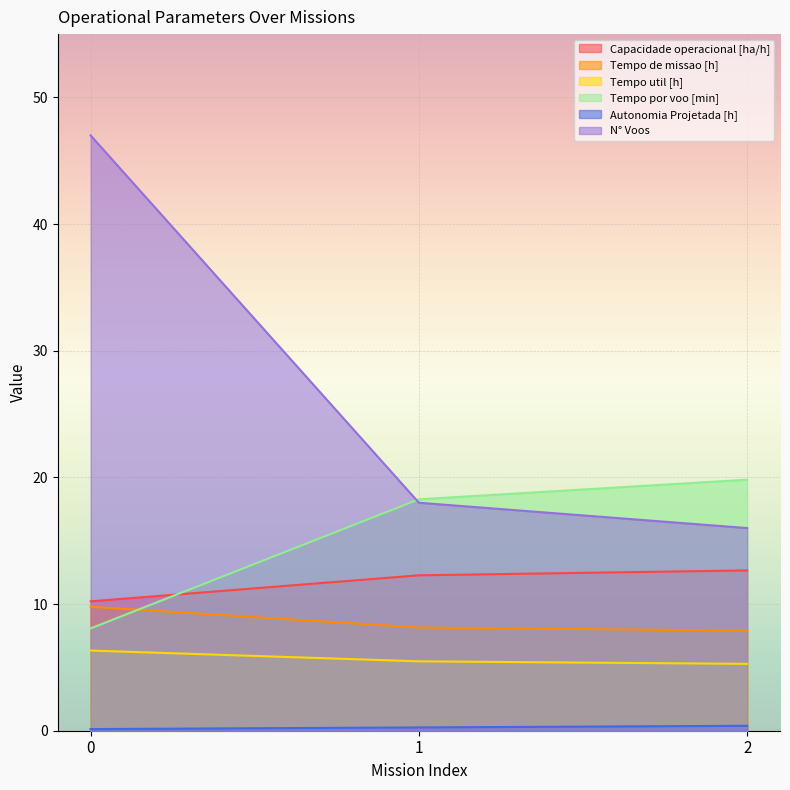

The value of Tempo util [h] at 0 is 6.3. True or false?

True